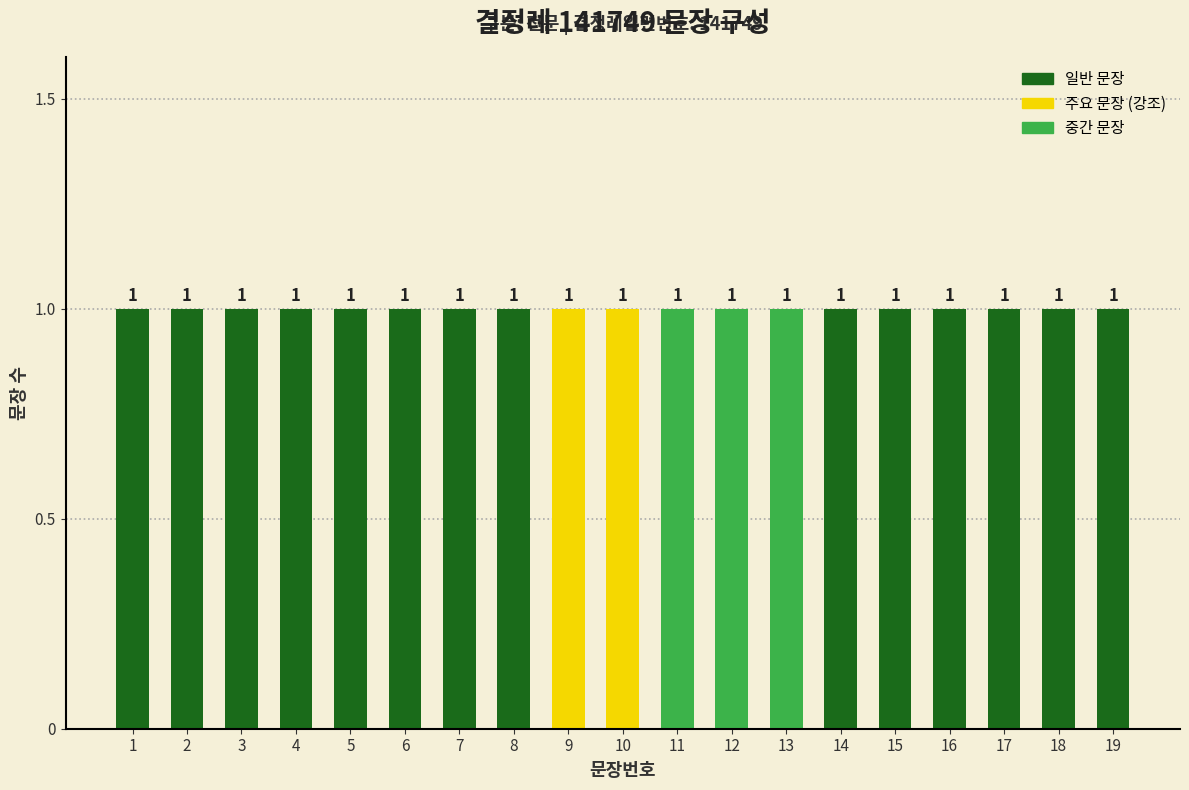

Where is the data nearest to the value 10?

10